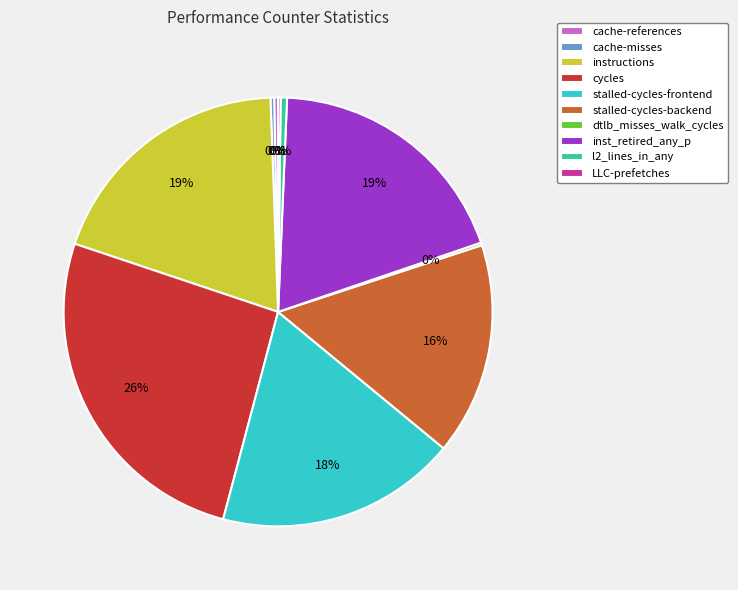

To the nearest percent, what is the difference between the cycles and instructions slice percentages?

7%